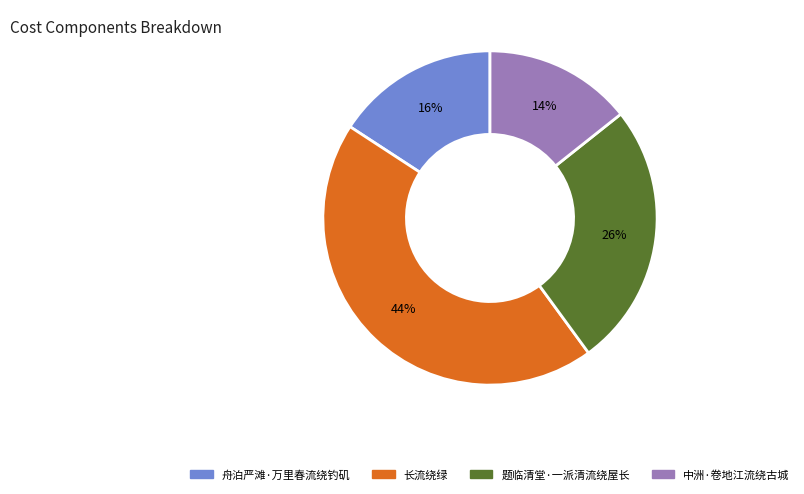

The 舟泊严滩·万里春流绕钓矶 slice represents 16% of the pie. True or false?

True